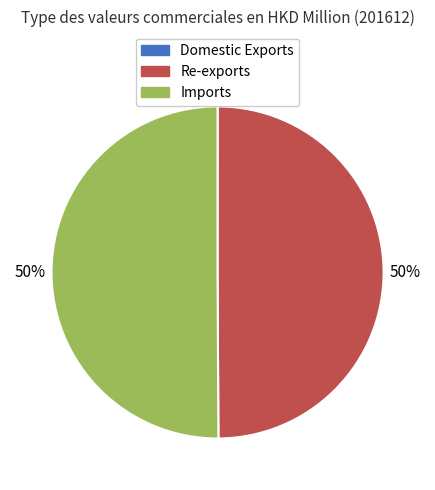

Do Re-exports and Imports together represent more than half of the pie?

Yes